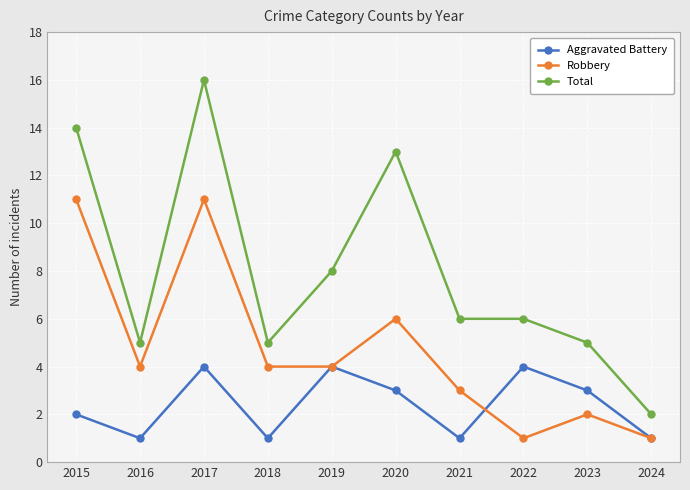

What is the difference between the highest and lowest values at 2019?

4